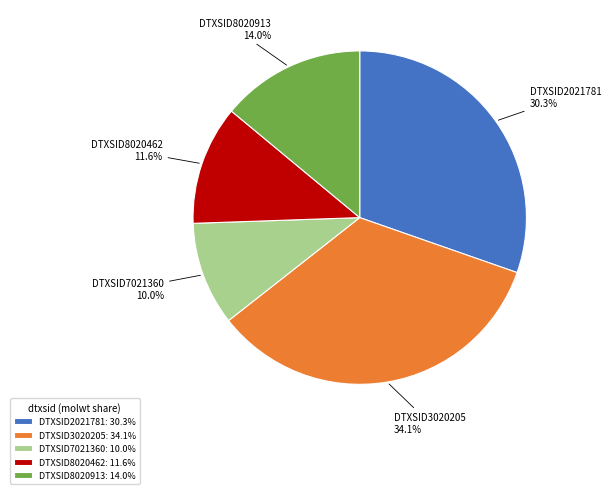

Is it true that DTXSID8020462 is 21% of the pie?

False